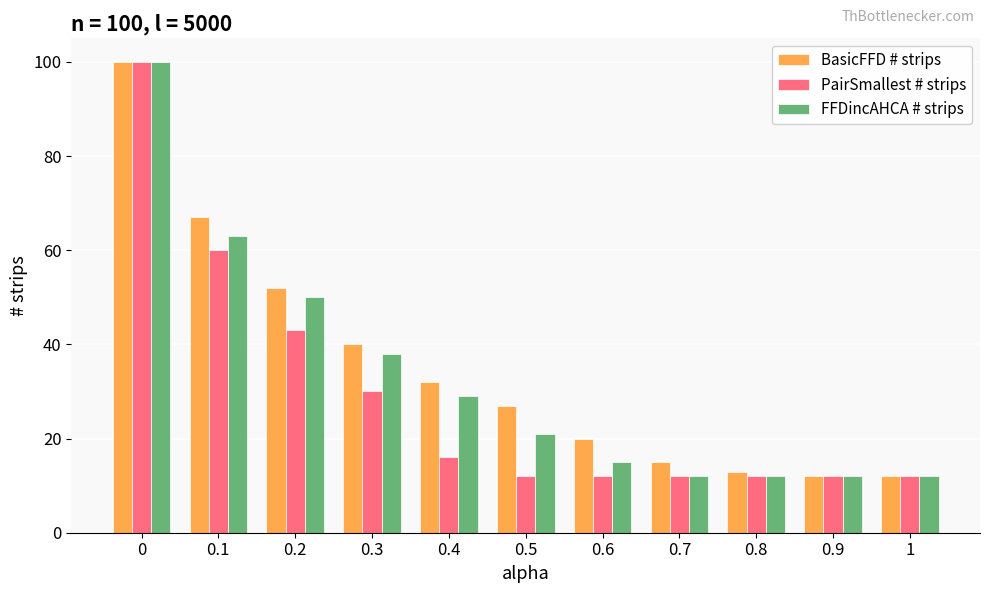

True or false: PairSmallest # strips has a value of 16 at 0.4.

True